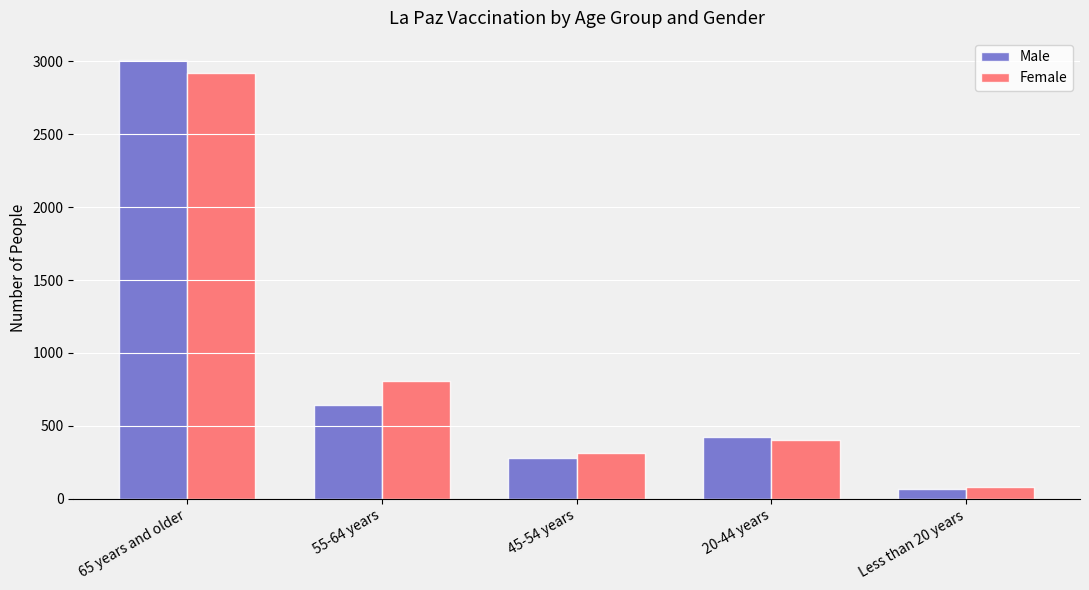

Are the bars grouped side by side (vs. stacked)?

Yes